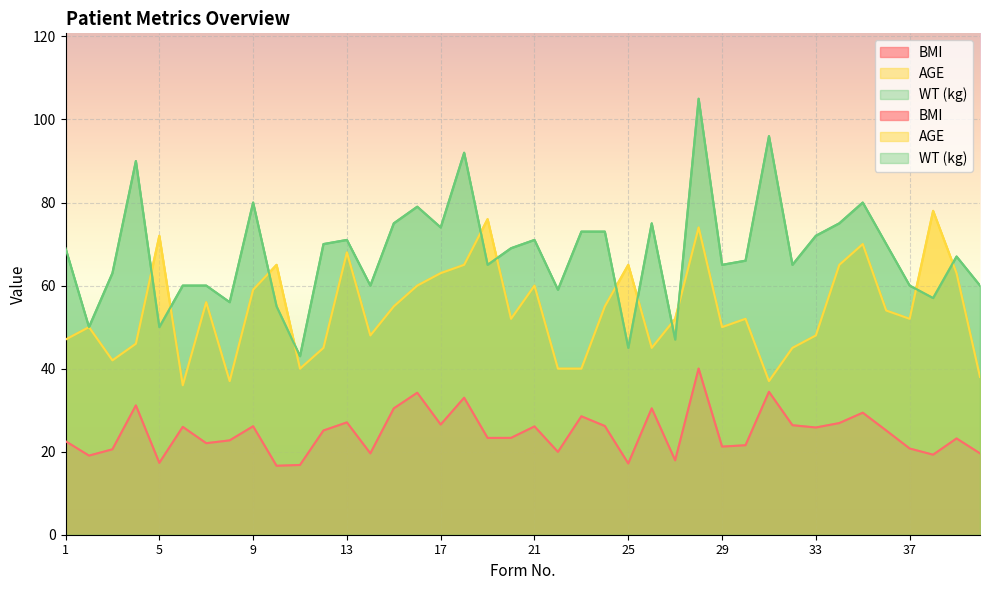

What is the maximum value shown in the chart?

105.0